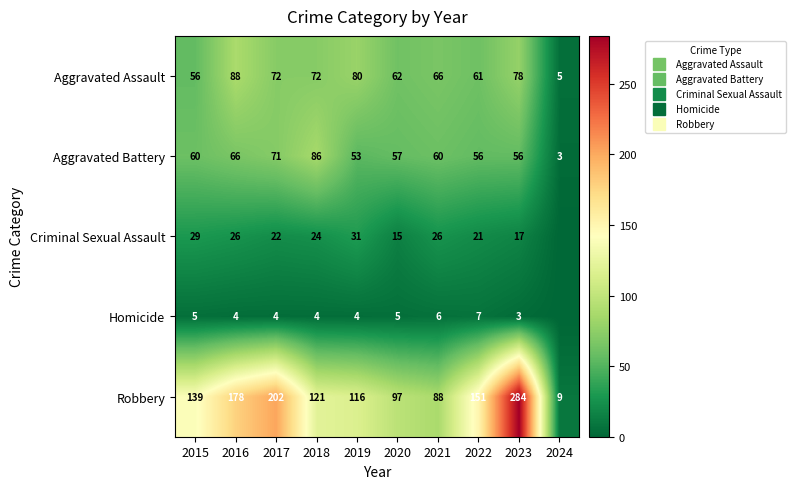

What is the difference between the Robbery values at 2016 and 2019?

62